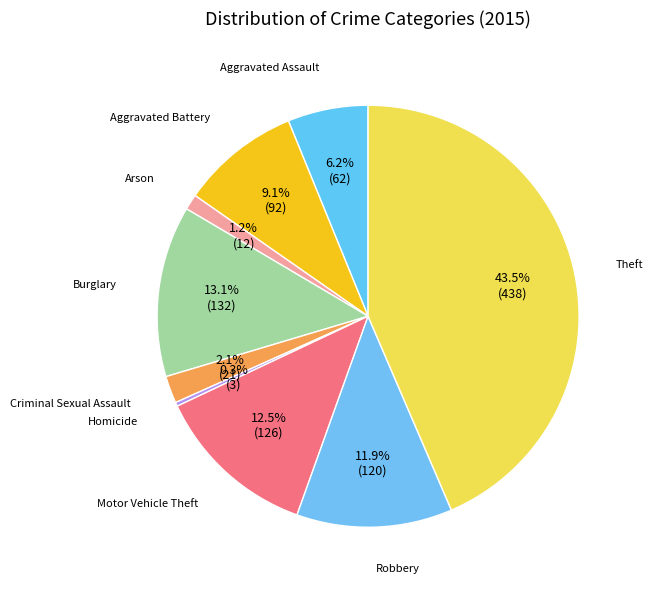

Between Aggravated Assault and Criminal Sexual Assault, which is larger?

Aggravated Assault